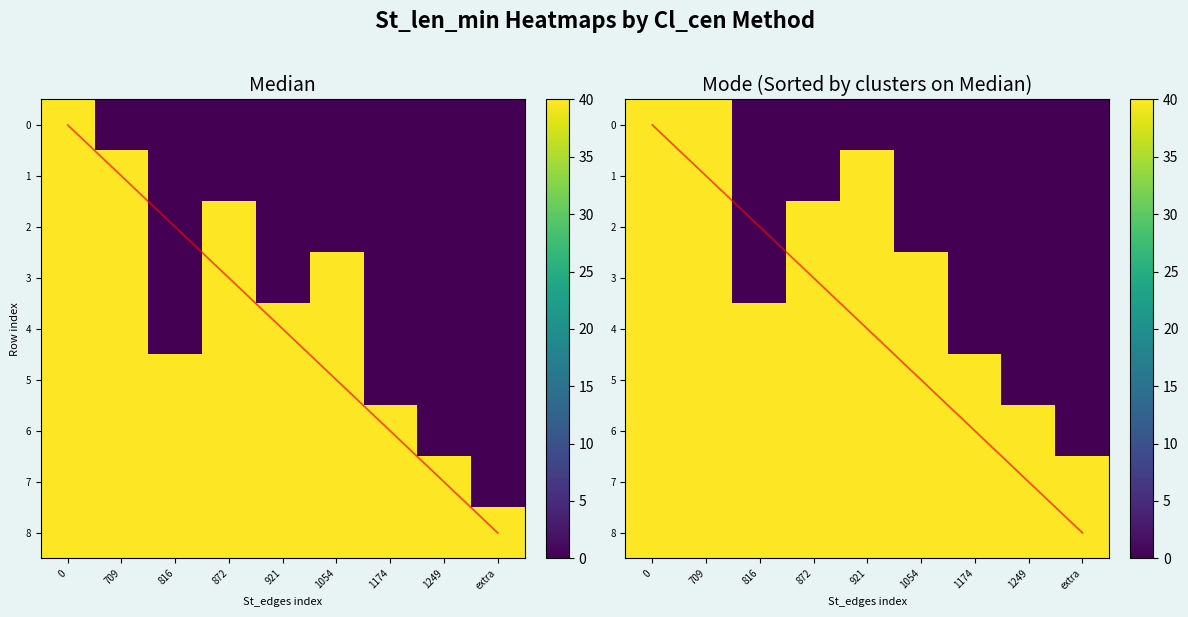

How many values in 4 are above zero?

6